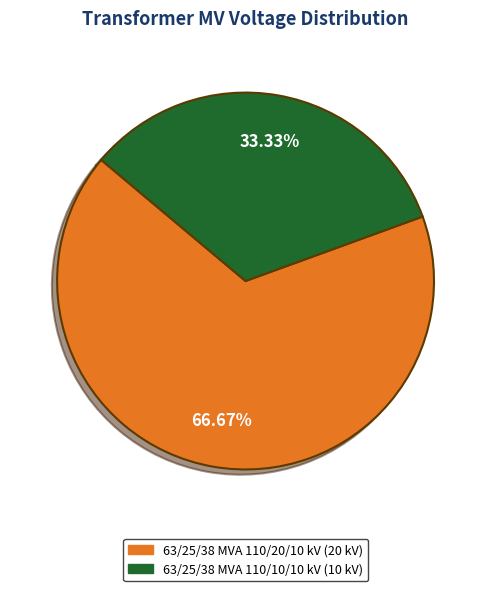

Count the number of slices in the pie.

2